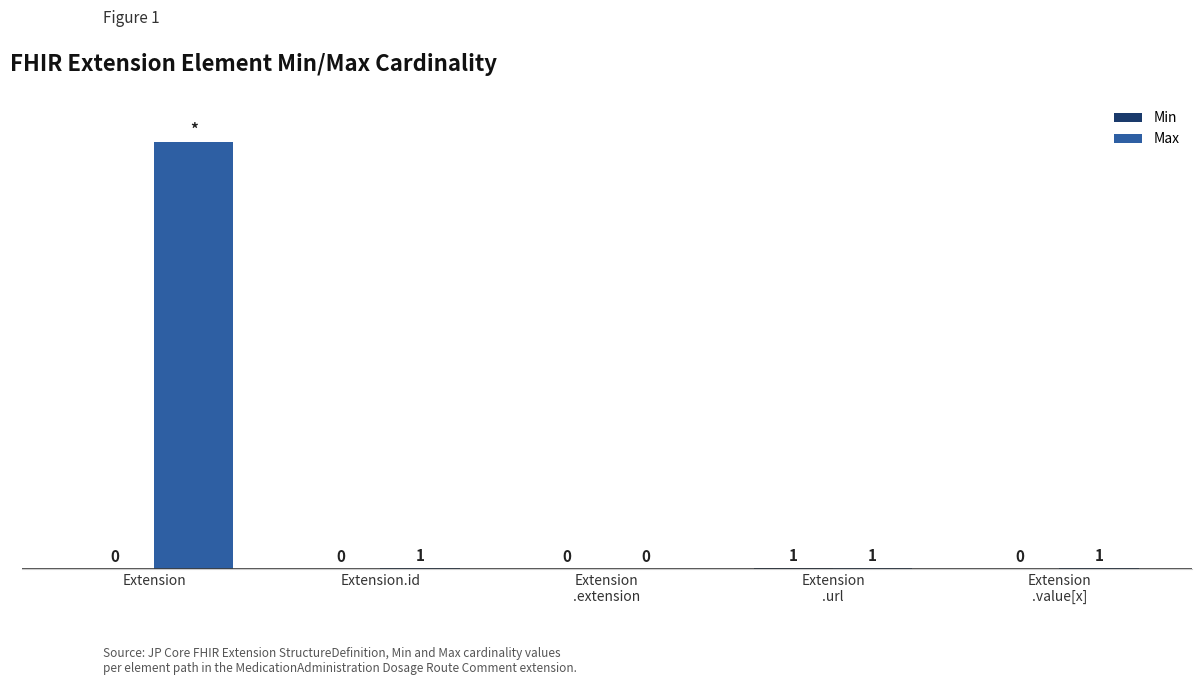

Where does the Max series first go above 1?

Extension